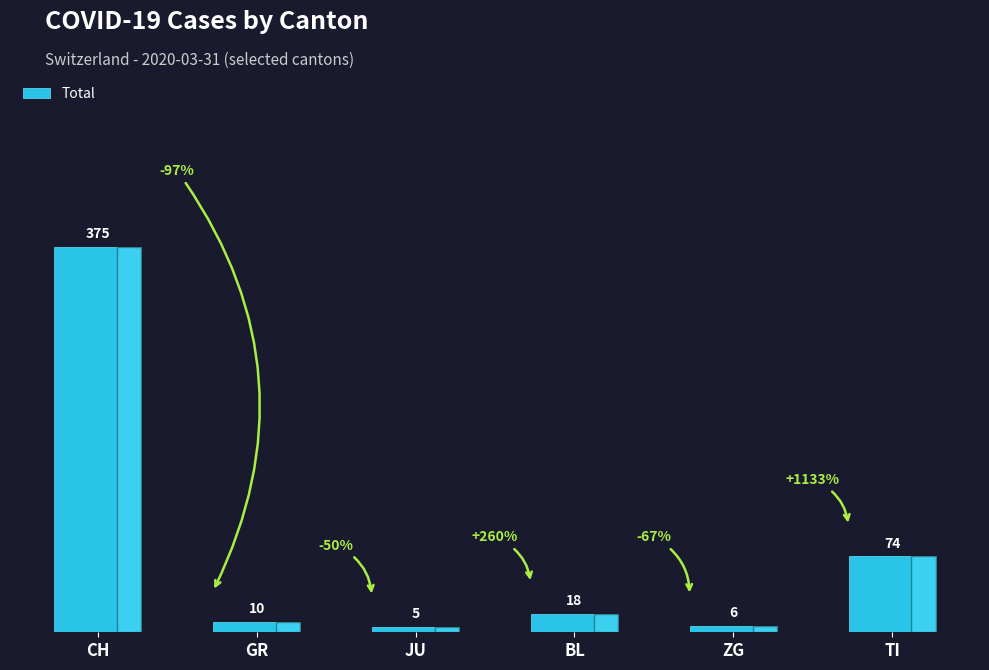

Count the number of categories in the chart.

6